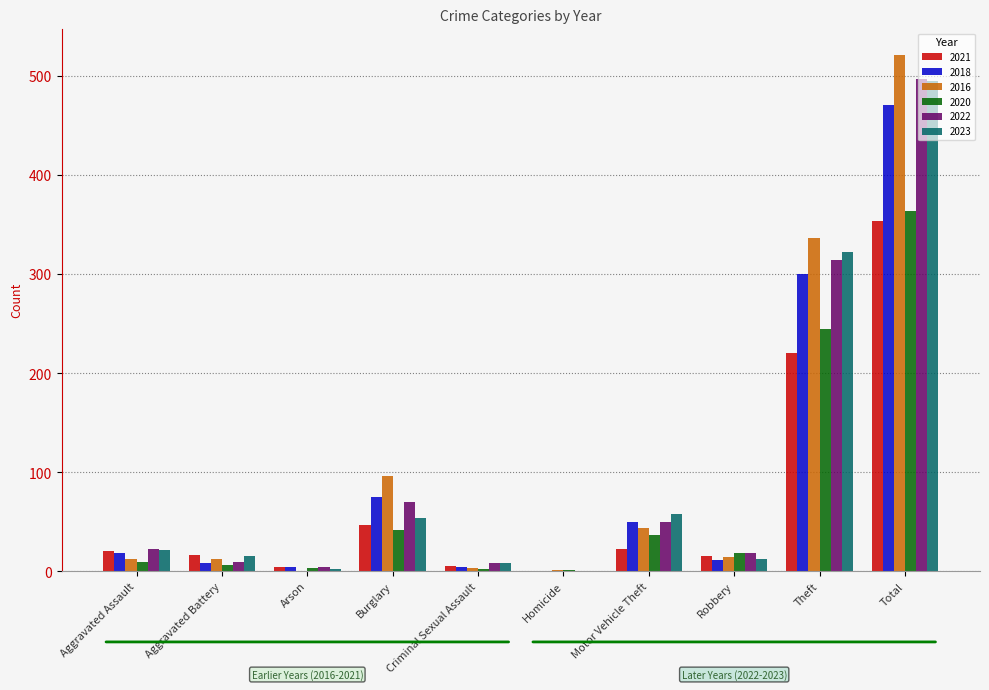

The value of 2016 at Arson is 0. True or false?

True